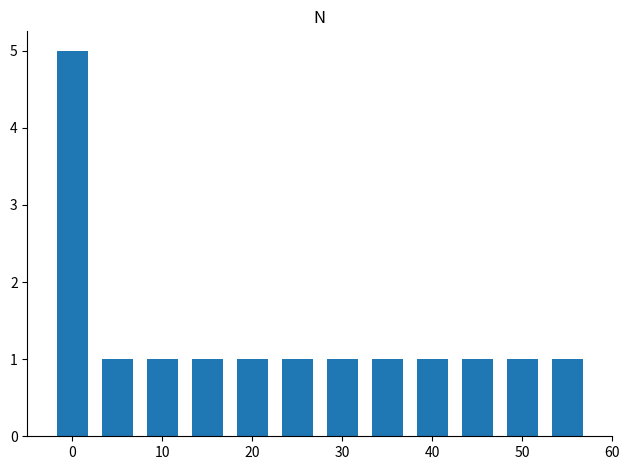

Reading left to right, list all the values displayed in this chart.

5	1	1	1	1	1	1	1	1	1	1	1